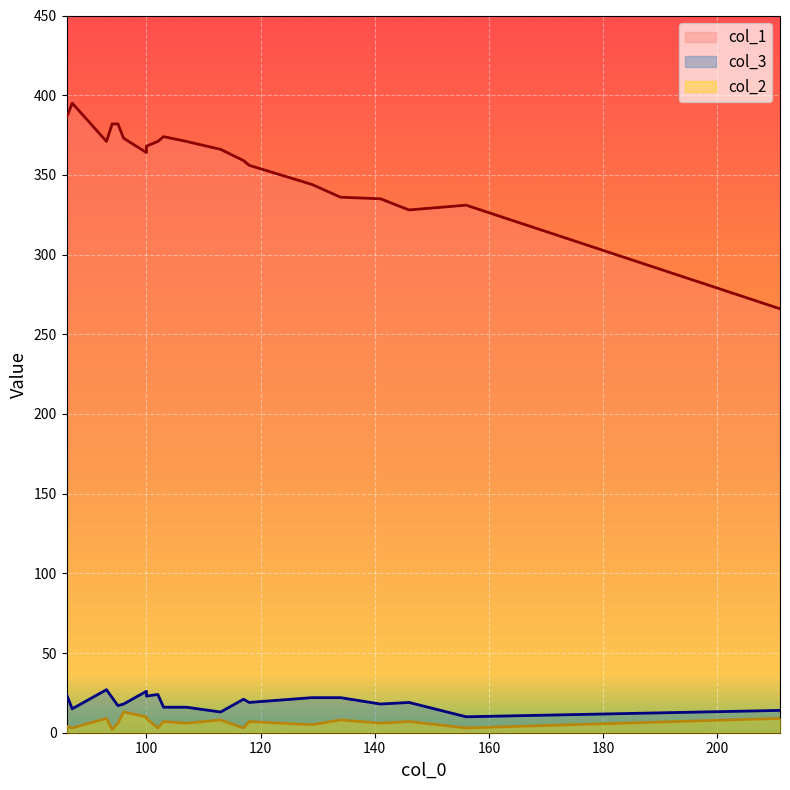

What is the difference between the maximum and minimum values in the col_3 line series?

17